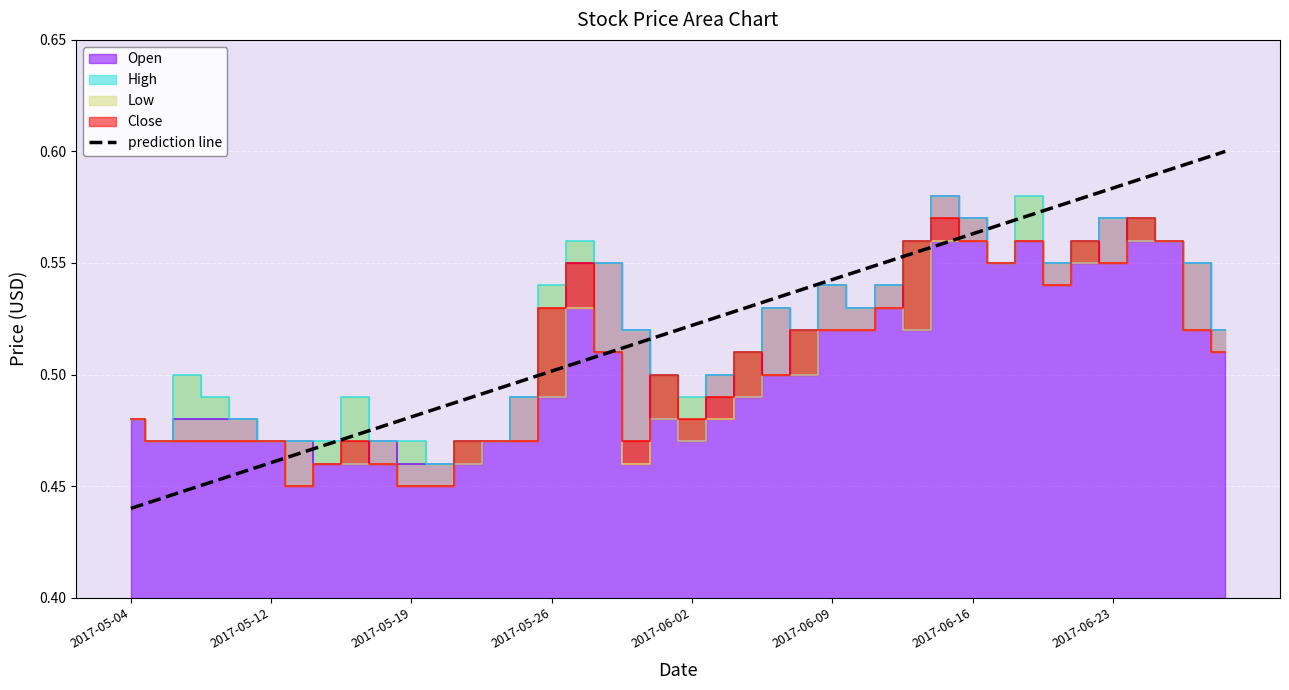

Is it true that prediction line equals 1.0 at 2017-06-16?

False